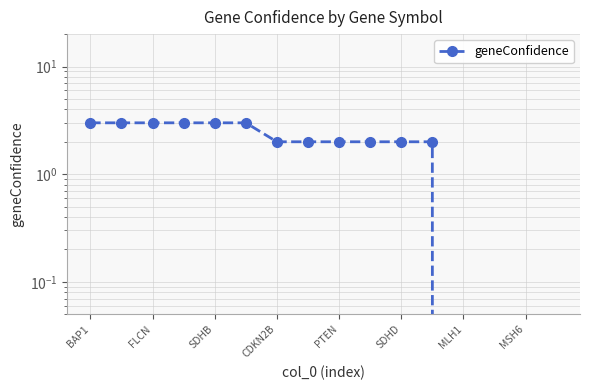

The value at SDHB is 5. True or false?

False